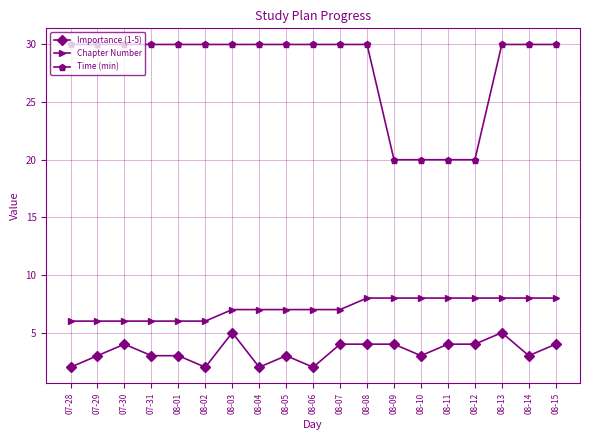

How many series are shown in this chart?

3